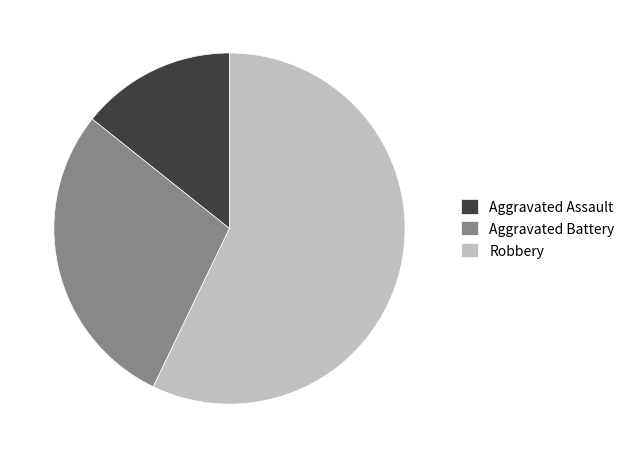

Between Aggravated Assault and Aggravated Battery, which is larger?

Aggravated Battery